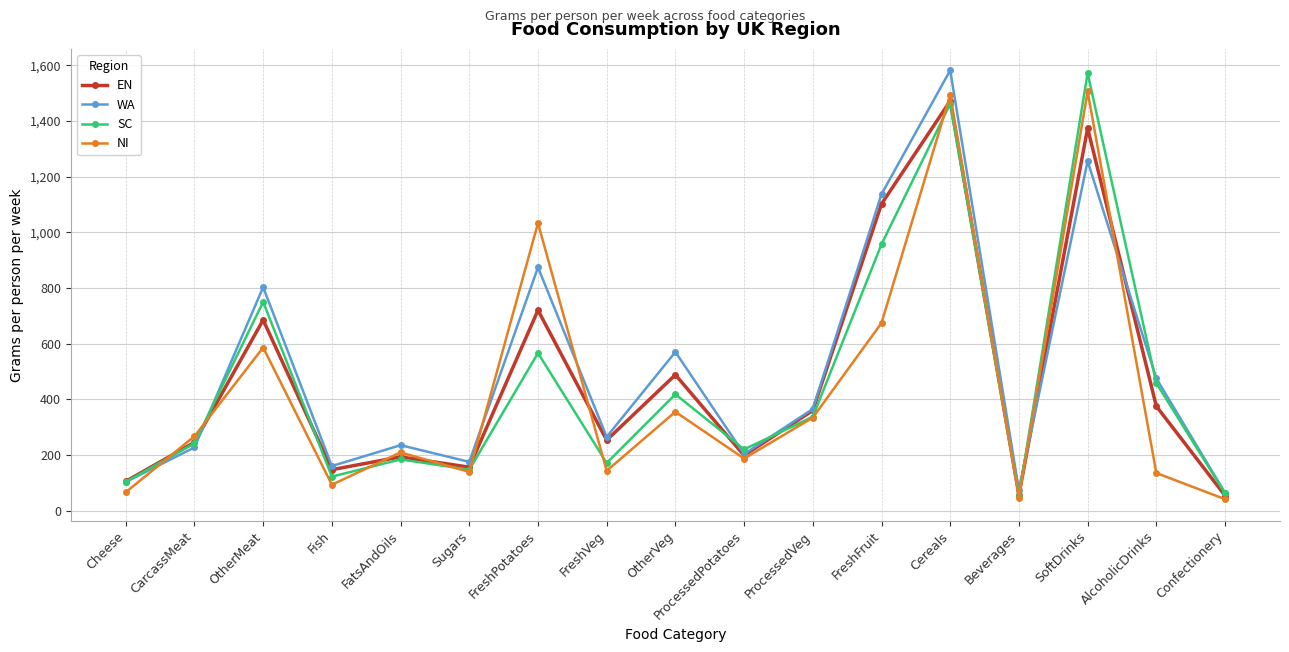

True or false: EN and SC intersect in this chart.

True